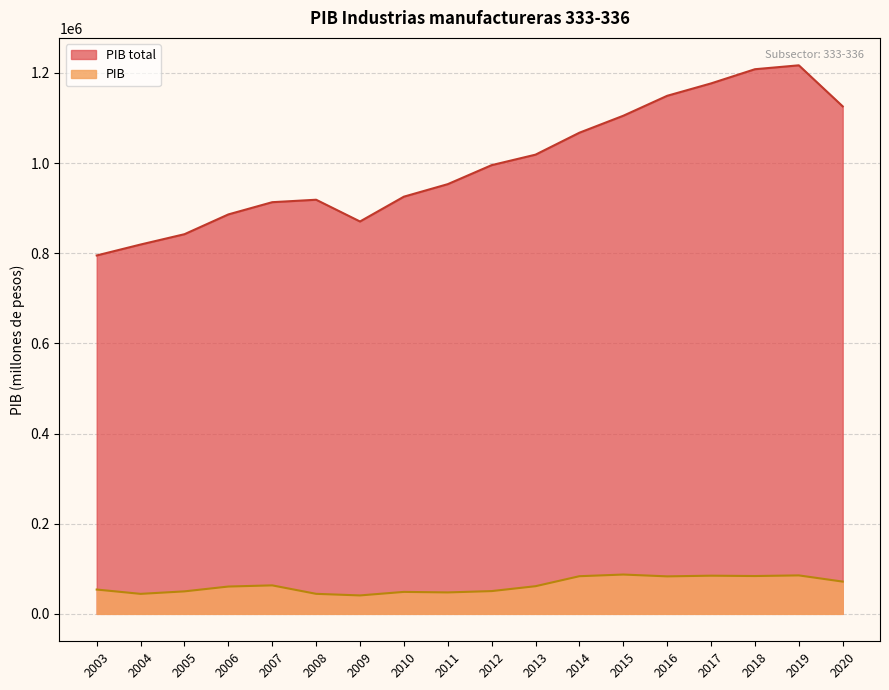

At how many categories does at least one series exceed 280425?

18